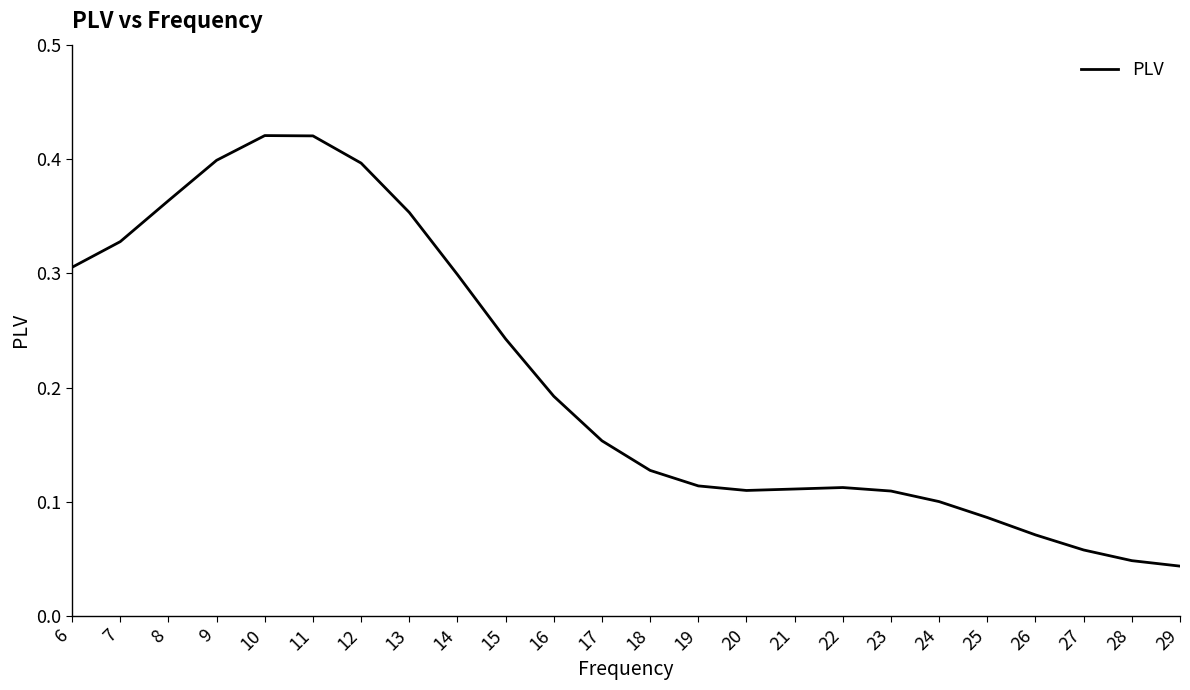

What is the change in value from 8 to 22?

-0.3